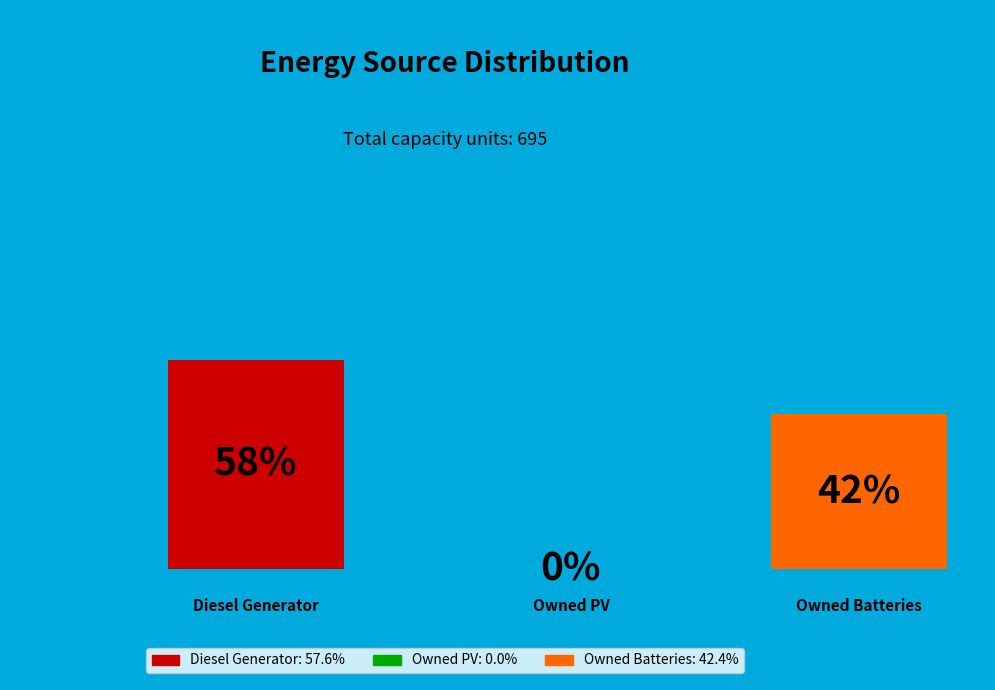

To the nearest percent, what percentage of the pie is Diesel Generator?

58%